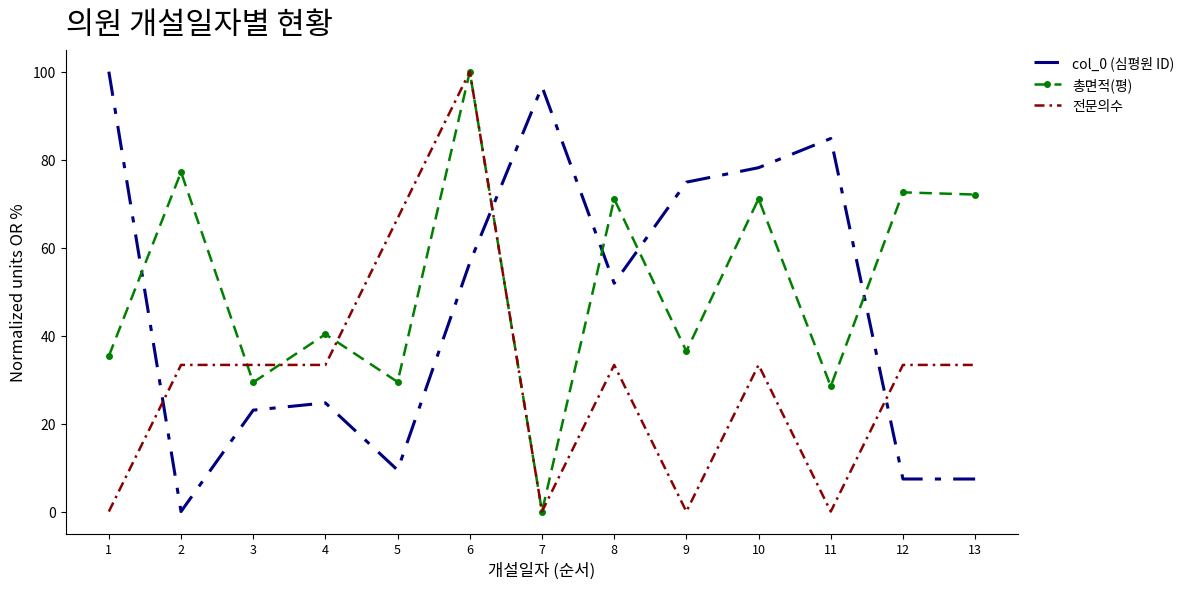

What is the difference between the second highest and minimum values in the col_0 (심평원 ID) series?

96.6